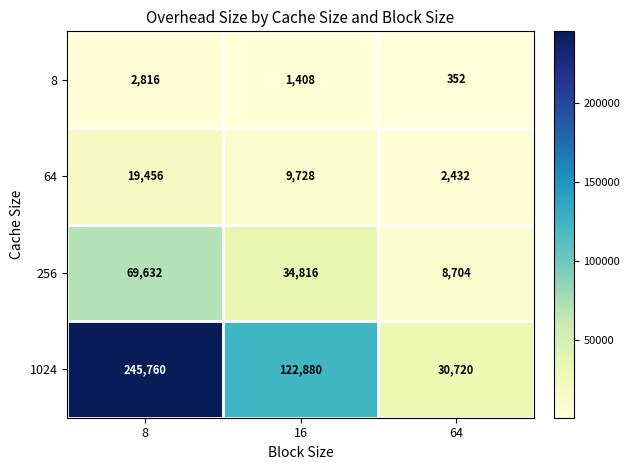

True or false: 256 has a value of 69632 at 8.

True